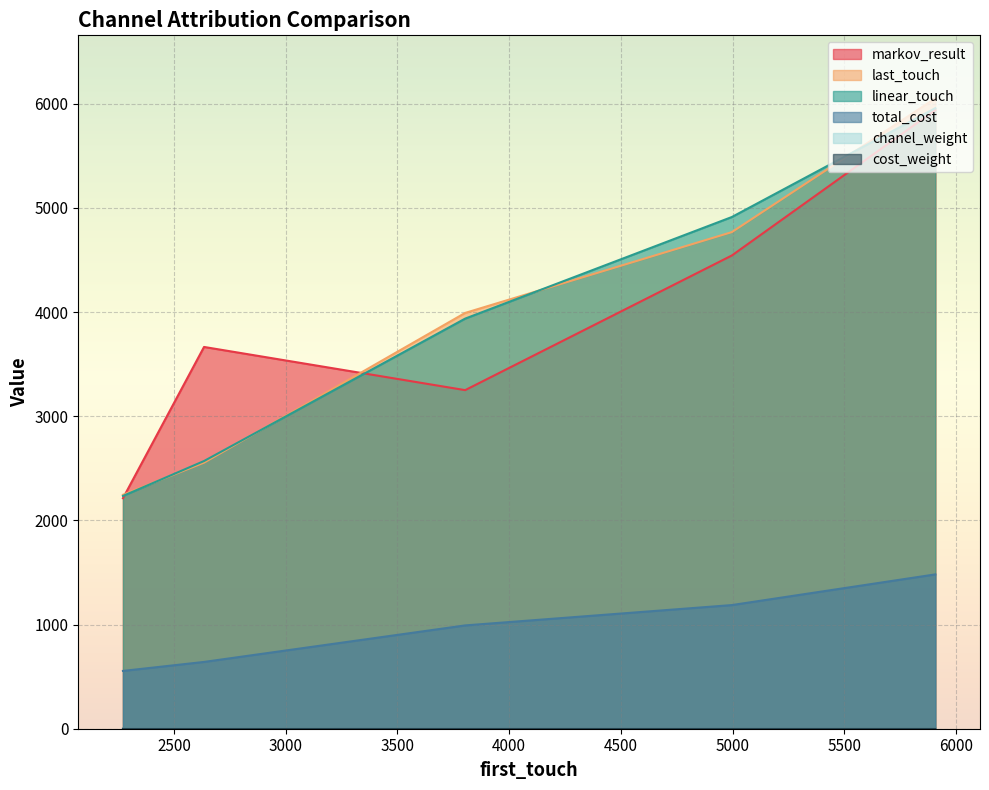

How many data points does each series have?

5